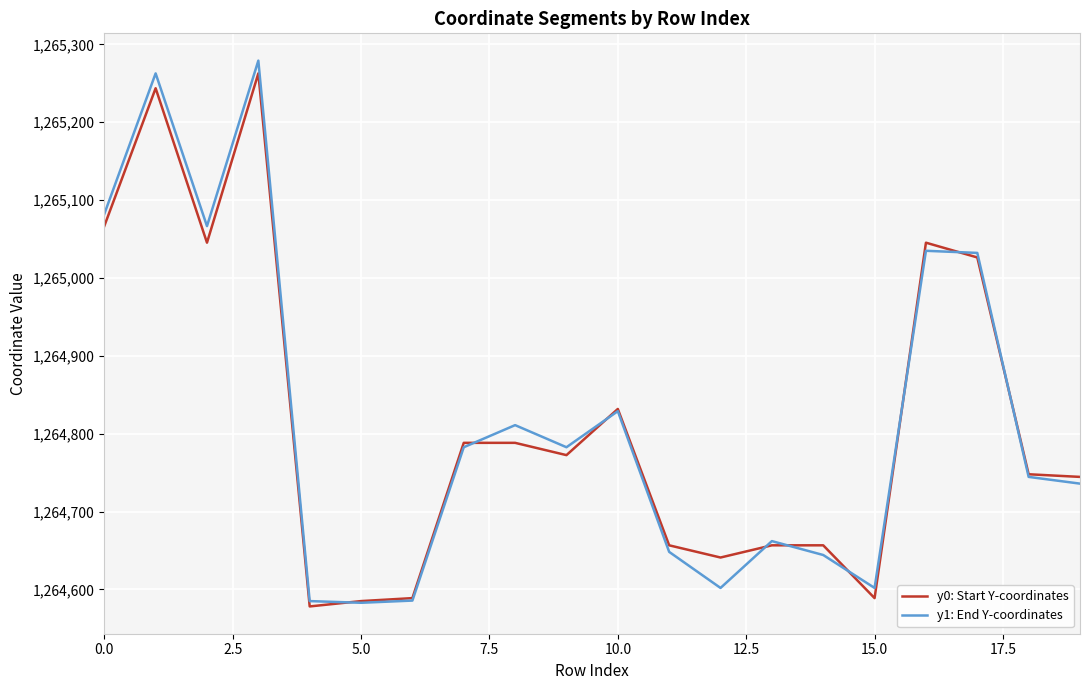

What is the smallest value displayed?

1264578.2